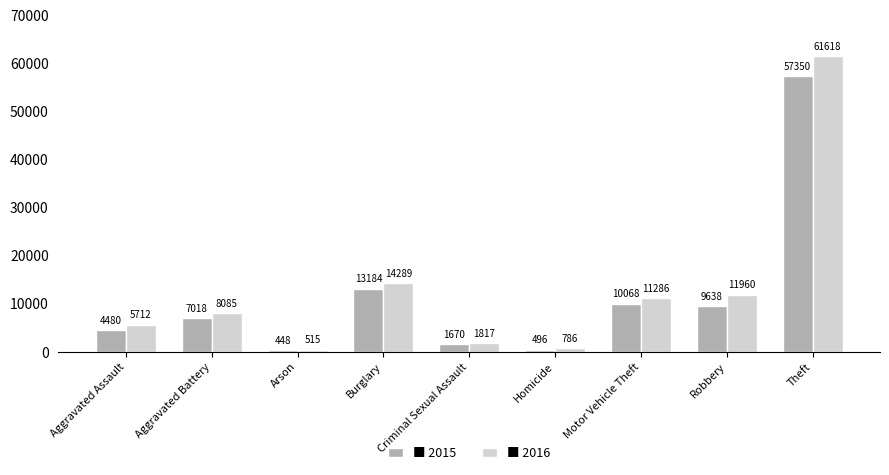

Reading left to right, transcribe all the data shown in this chart.

2015: 4480	7018	448	13184	1670	496	10068	9638	57350
2016: 5712	8085	515	14289	1817	786	11286	11960	61618